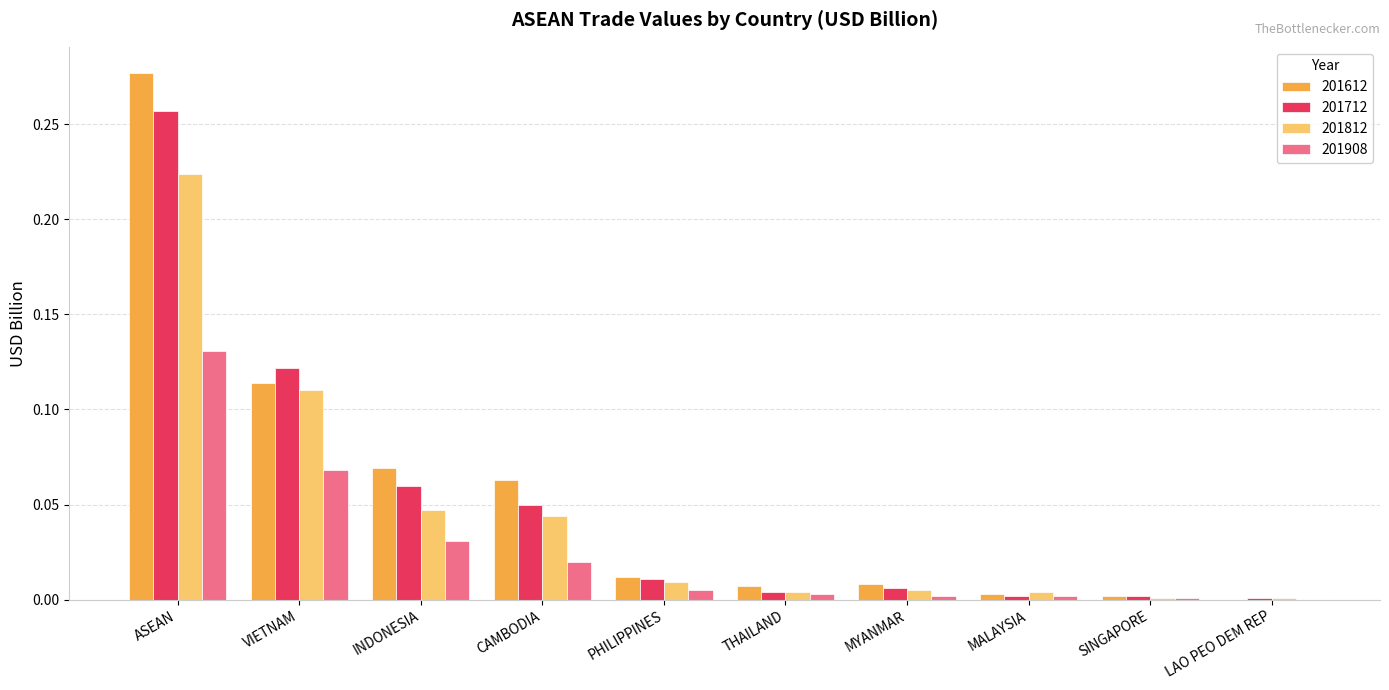

Is it true that 201612 equals 0.0 at CAMBODIA?

False